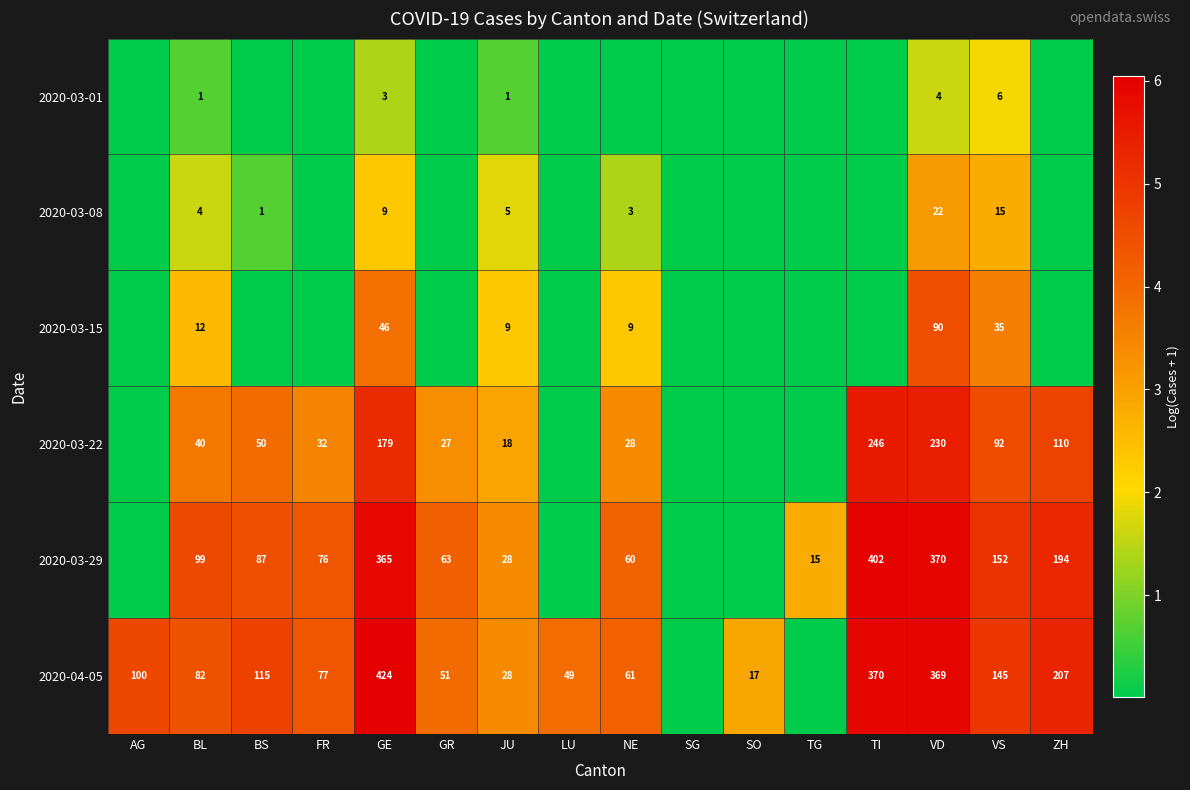

What is the total value across all series at BL?

238.0